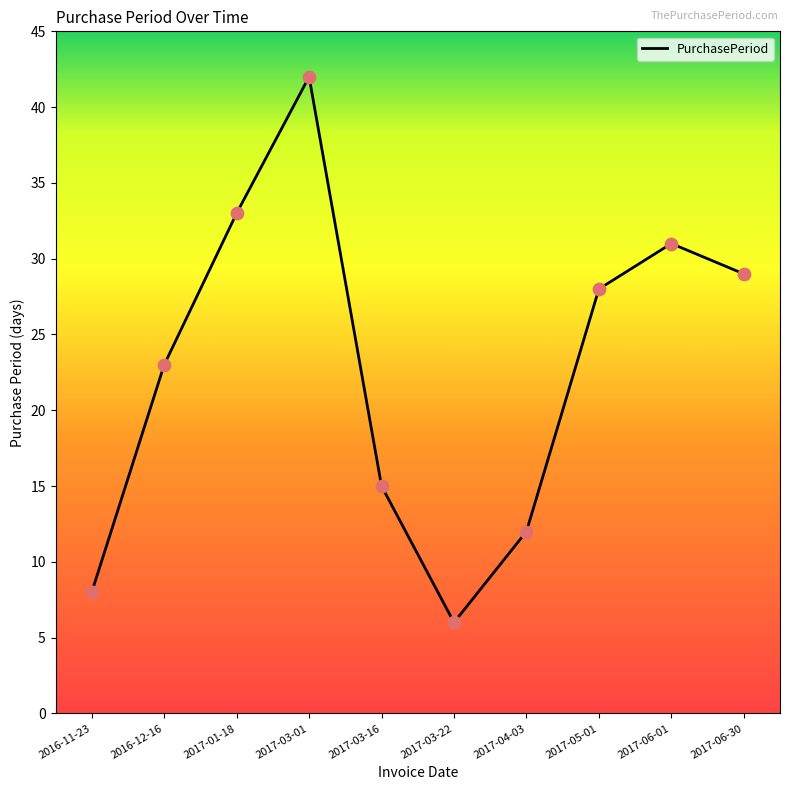

Between 2017-01-18 and 2017-06-30, which is larger?

2017-01-18